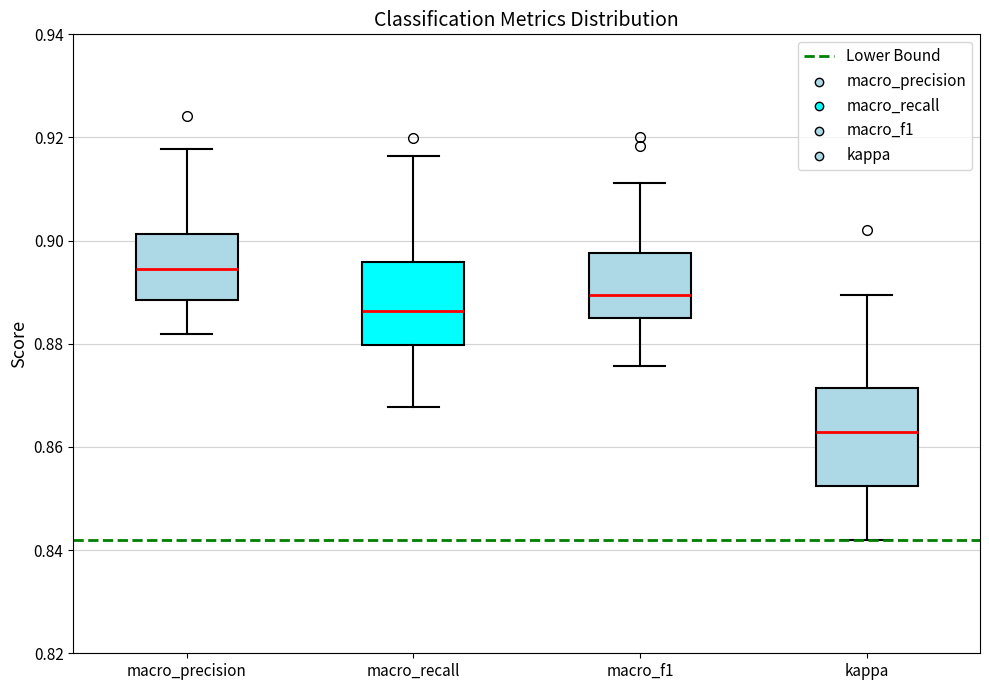

Reading left to right, transcribe this box plot: for each box, give where its median line is, the range the box spans, and where its two whiskers end, as read against the y-axis. The values are not printed on the chart, so give them approximately, as read against the axis.

macro_precision: median 0.894, box 0.888 to 0.902, whiskers 0.882 to 0.918
macro_recall: median 0.886, box 0.880 to 0.896, whiskers 0.868 to 0.916
macro_f1: median 0.890, box 0.886 to 0.898, whiskers 0.876 to 0.912
kappa: median 0.862, box 0.852 to 0.872, whiskers 0.842 to 0.890